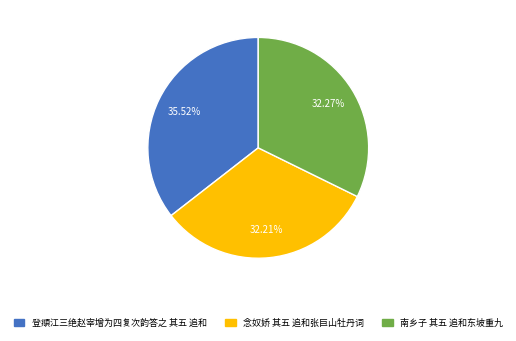

What is the ratio of the value at 登頫江三绝赵宰增为四复次韵答之 其五 追和 to the value at 南乡子 其五 追和东坡重九?

1.1